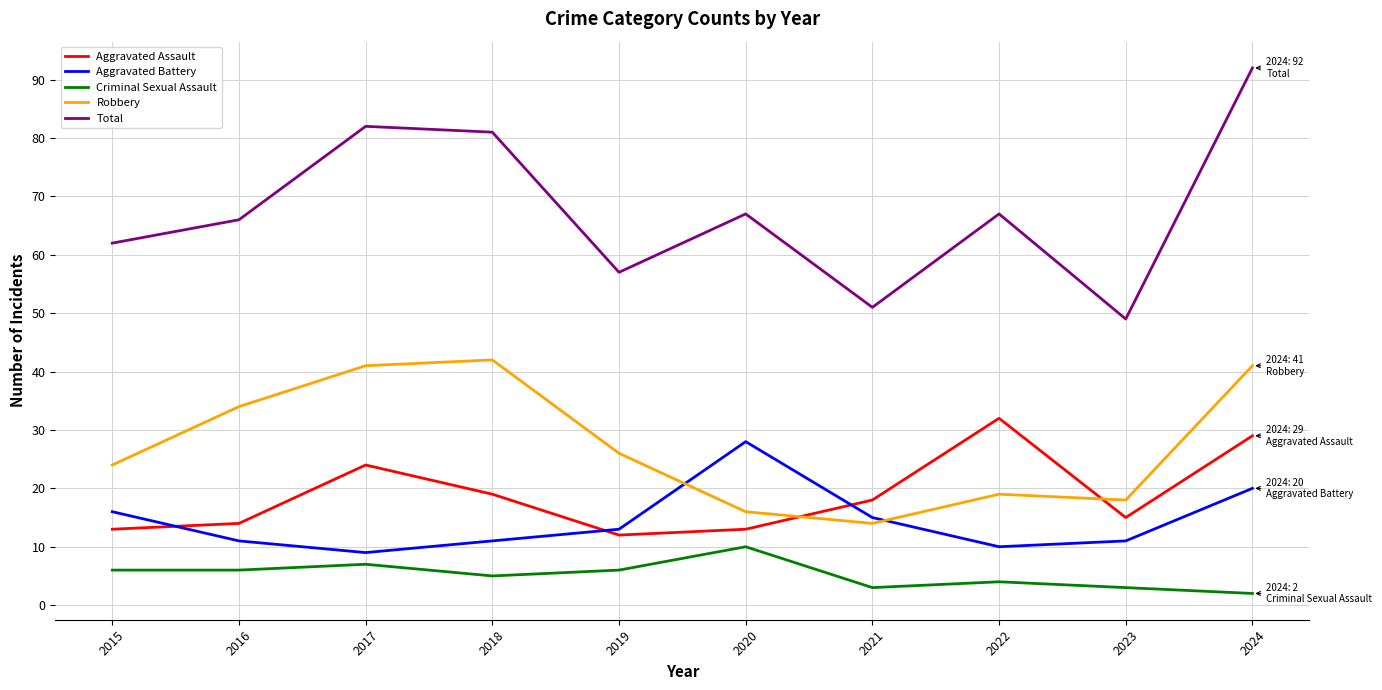

Which category has the highest value across all series?

2024